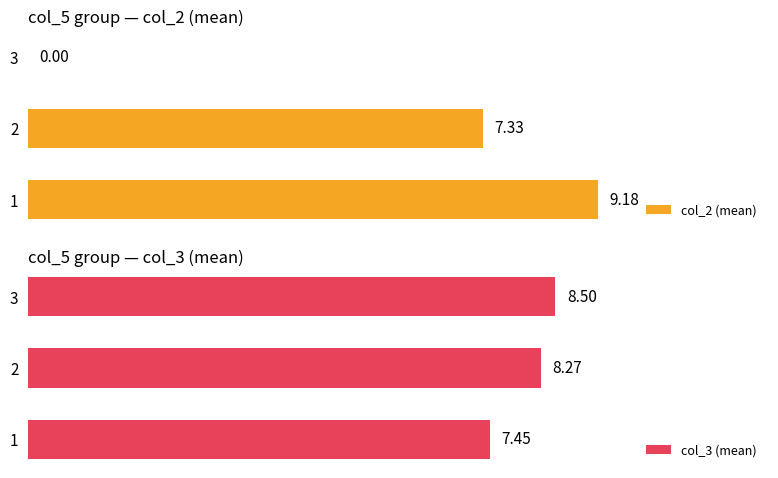

Rank the series by their average value, from lowest to highest.

col_2 (mean), col_3 (mean)